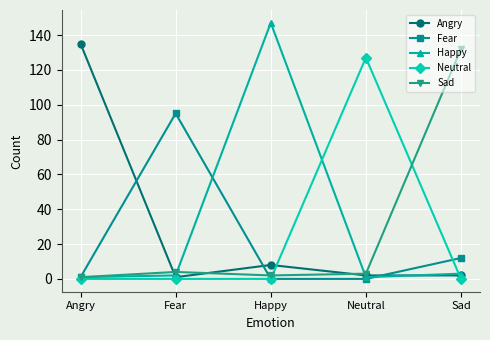

Which series has the largest range (max minus min)?

Happy